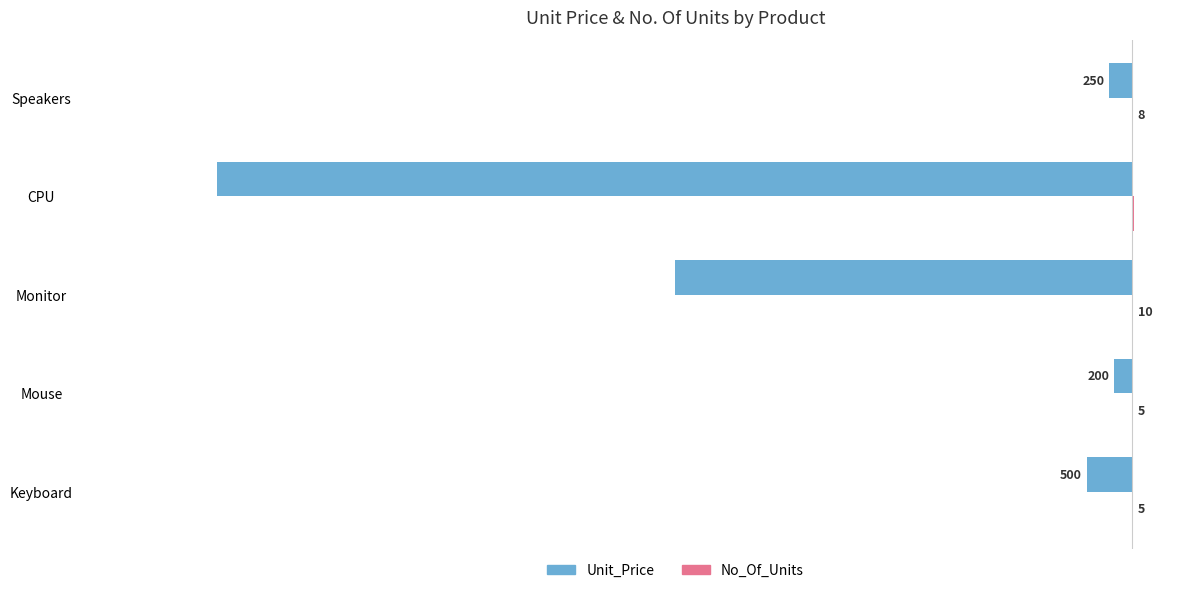

At which category is the sum across all series the highest?

Mouse